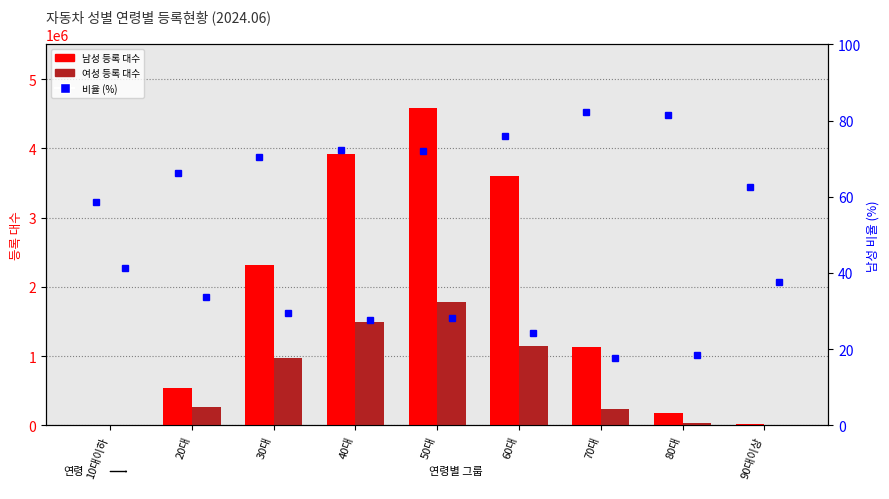

Count the number of categories in the chart.

9